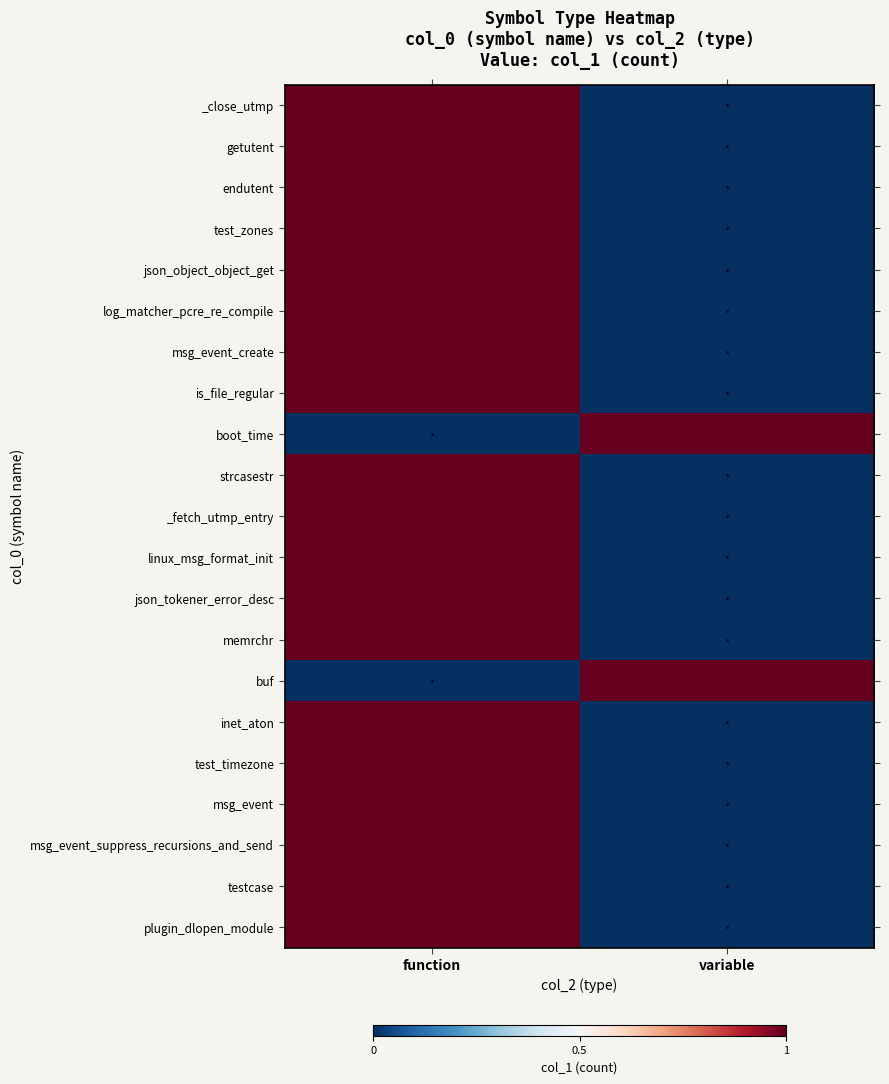

At how many categories does at least one series exceed 0?

2